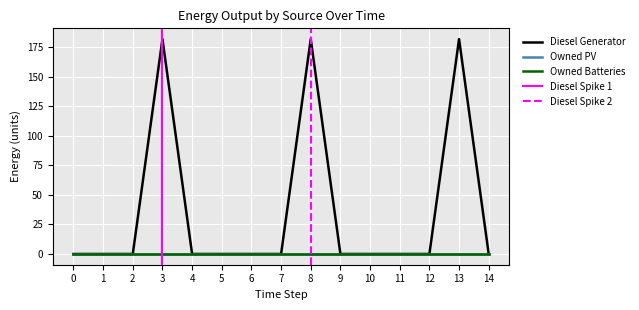

True or false: Owned PV has more than 1 interior local peaks.

False